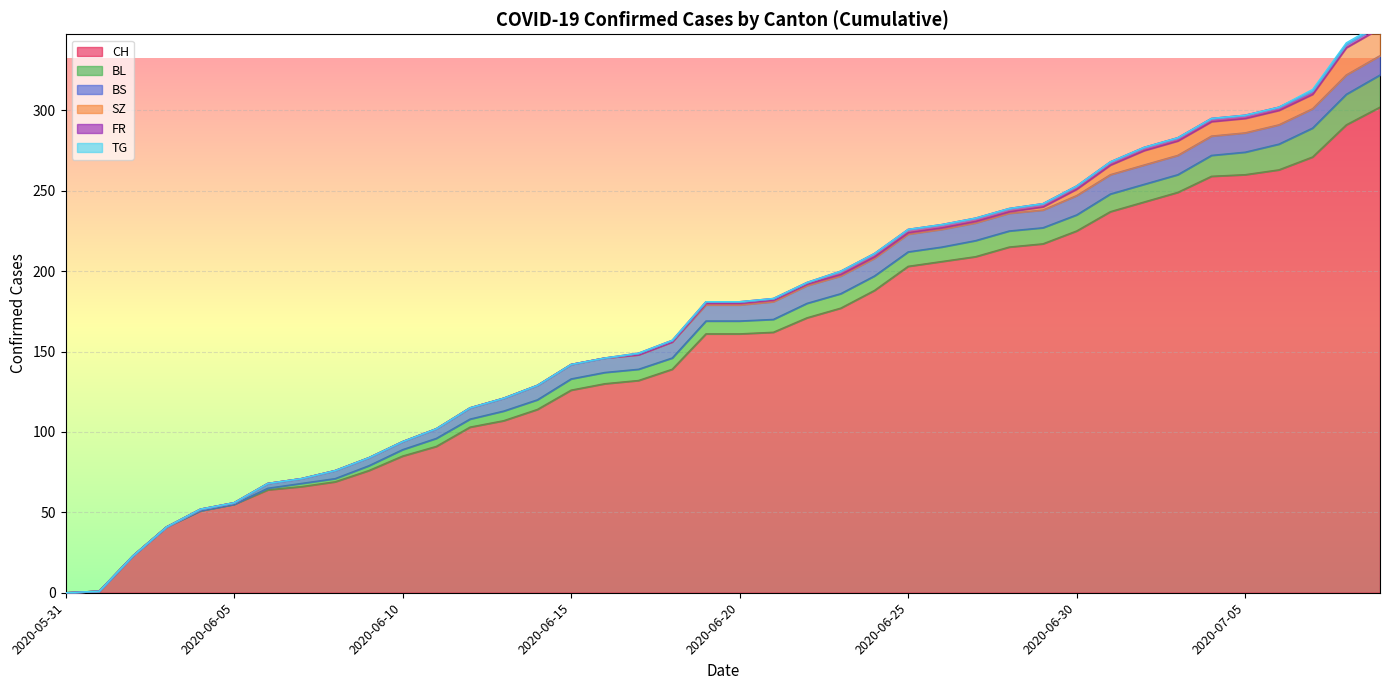

True or false: TG has a value of 0 at 2020-06-14.

False